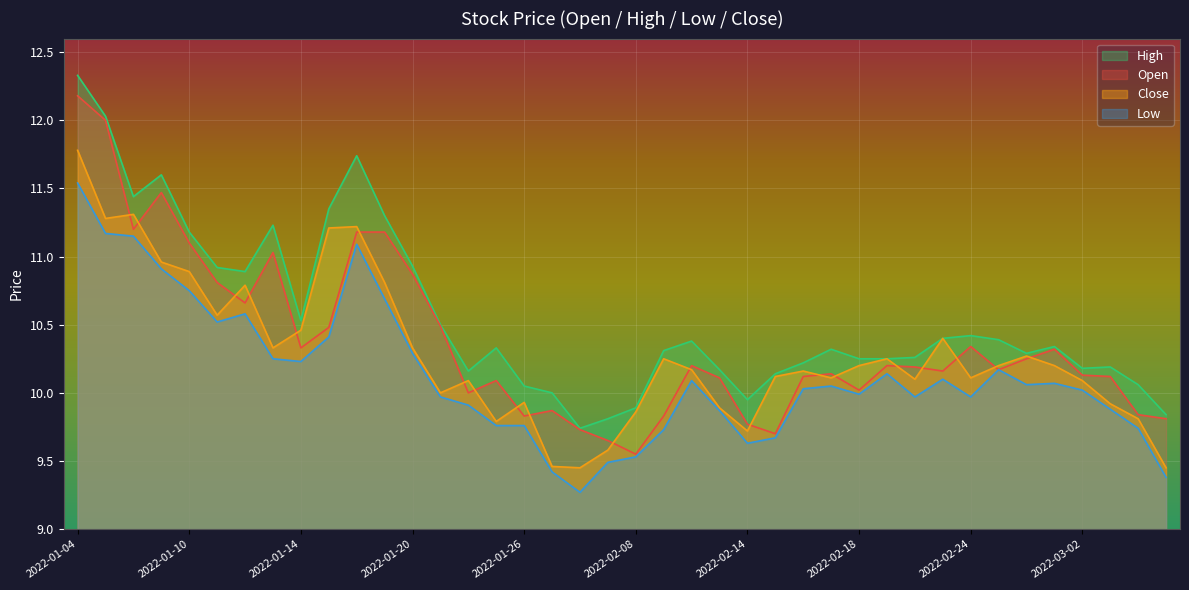

Which has a higher value, 2022-02-25 or 2022-02-09?

2022-02-25